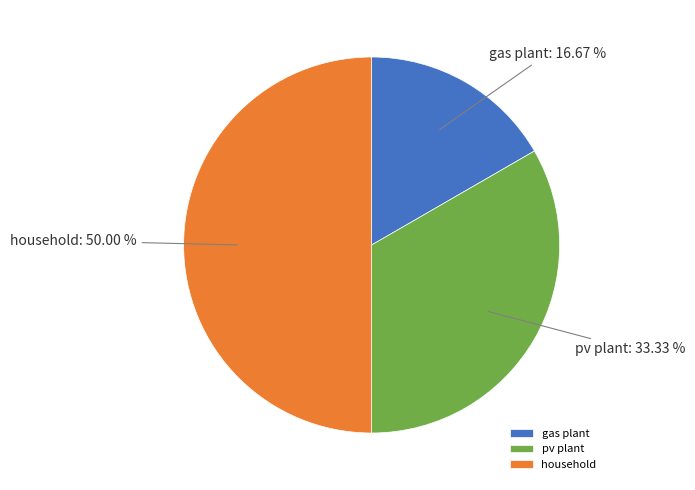

What percentage is the pv plant slice, to the nearest percent?

33%